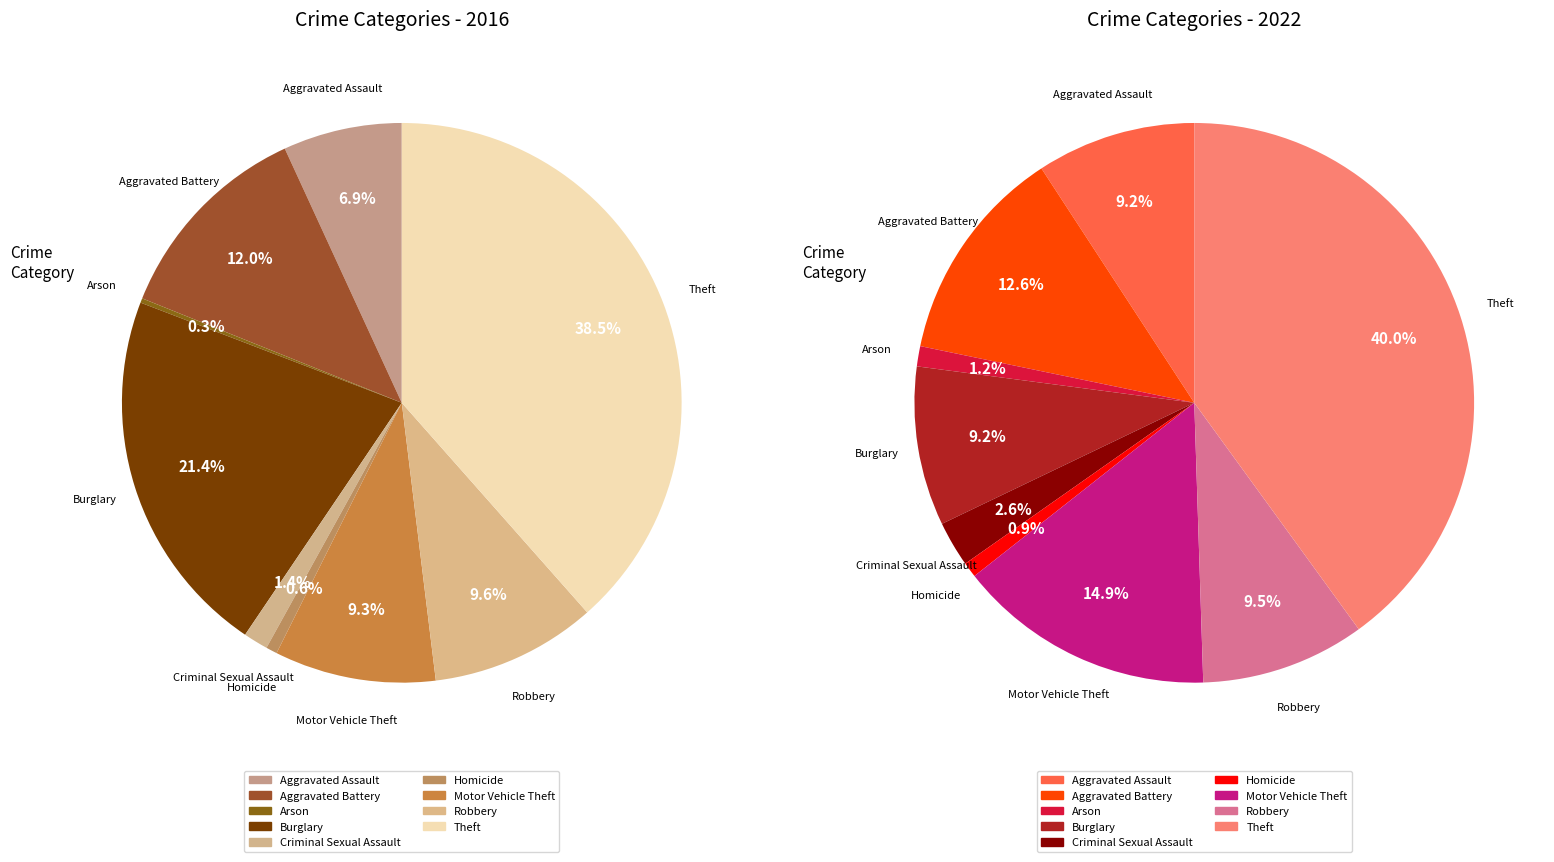

Approximately how many times larger is the value at Criminal Sexual Assault compared to Motor Vehicle Theft?

0.2